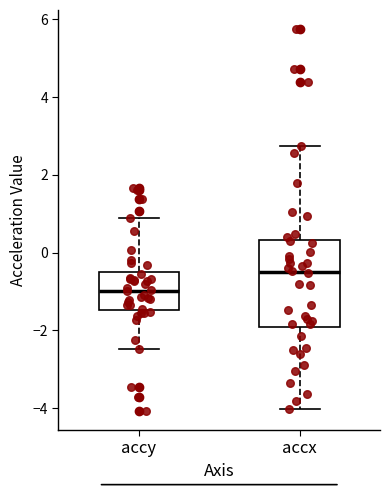

Which box's median line is the lowest?

accy